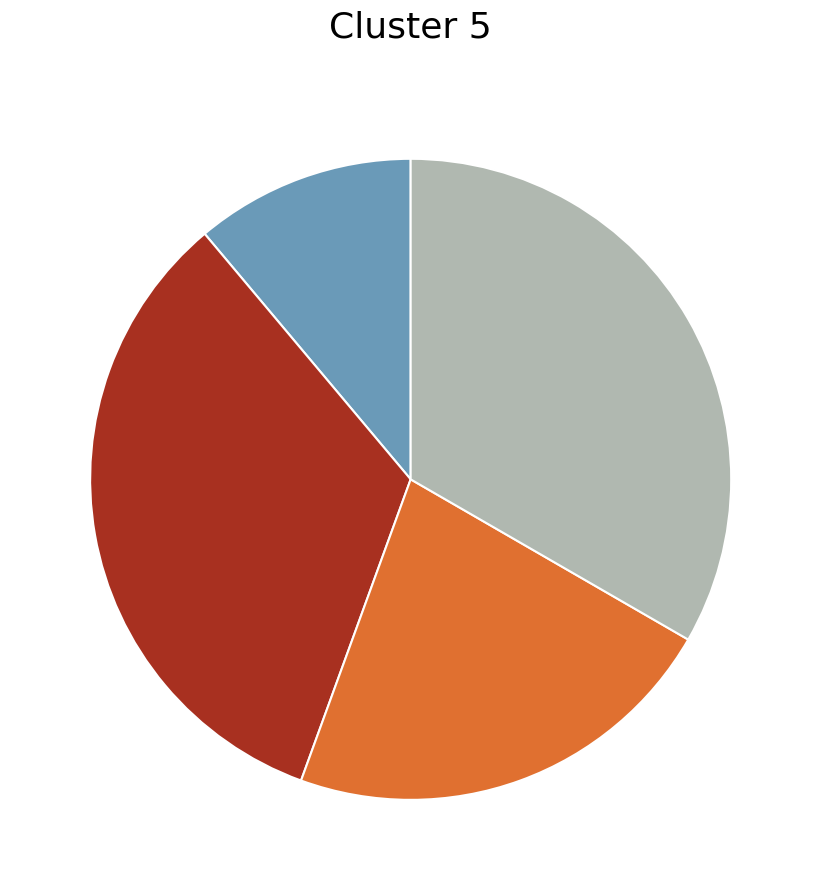

Is there any slice that represents more than half of the pie?

No